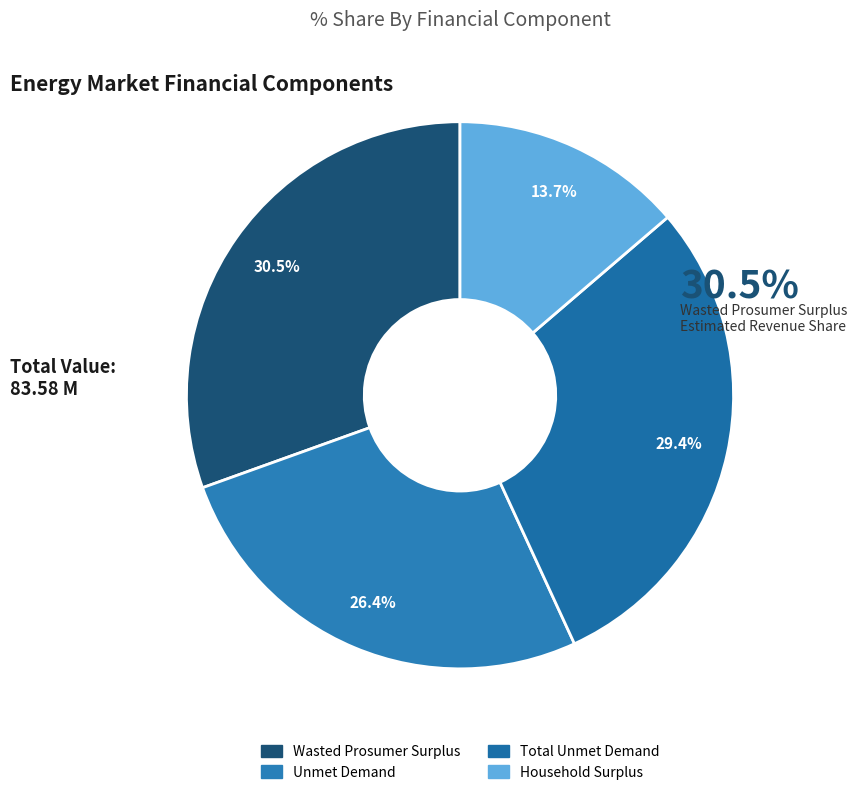

How many slices are in this pie chart?

4